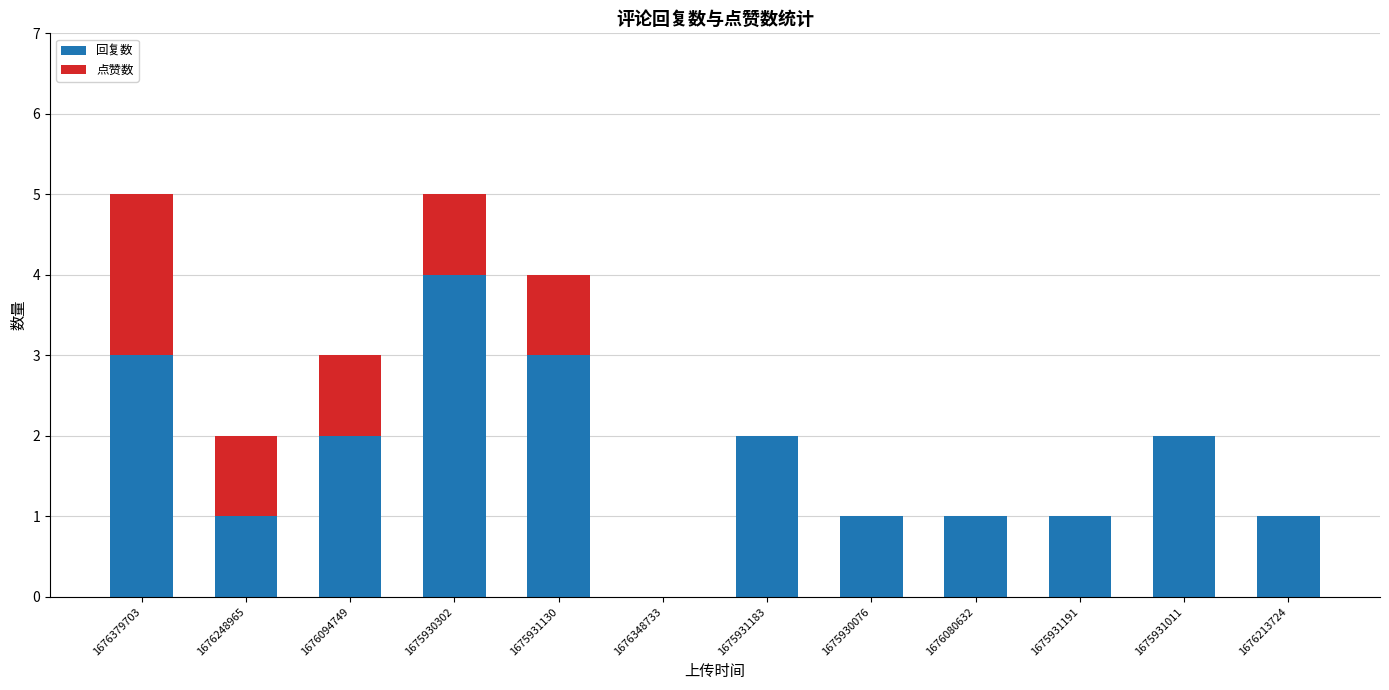

Is it true that 回复数 equals 1 at 1676080632?

True